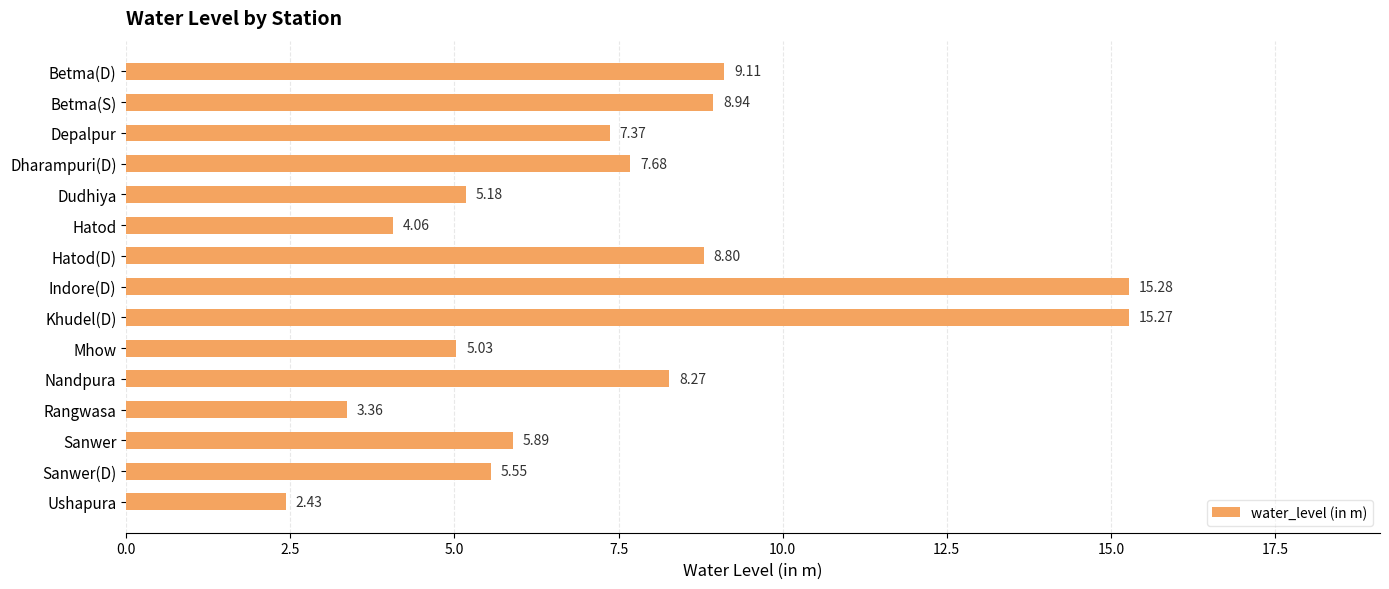

What is the label of the 5th bar from the bottom?

Nandpura